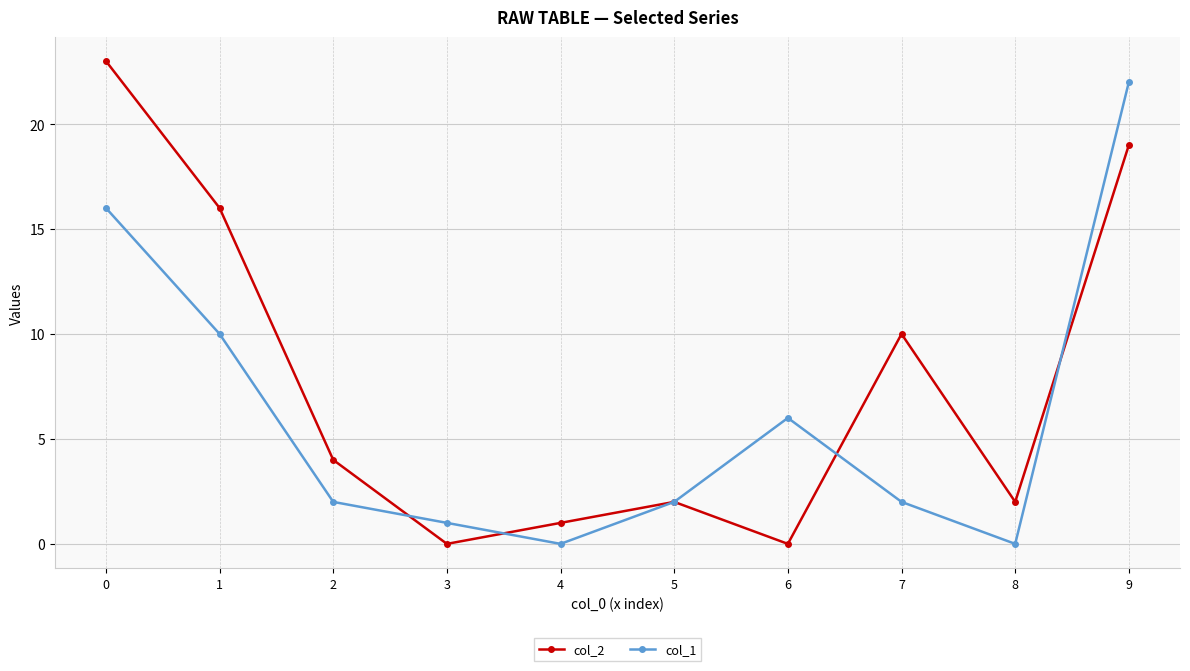

List the series in order of their peak value, highest first.

col_2, col_1